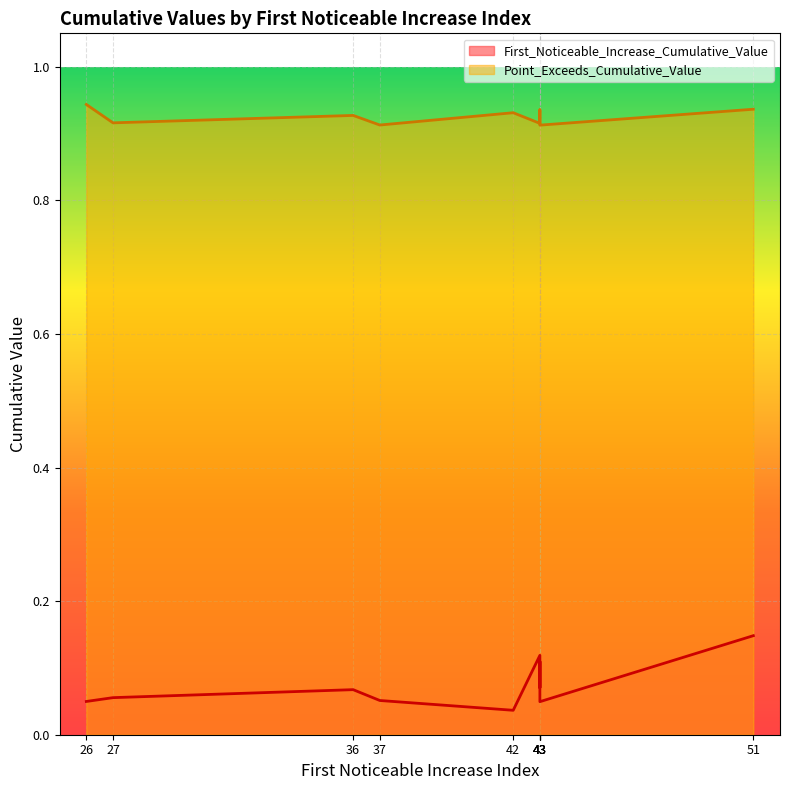

At which category is the sum across all series the highest?

51